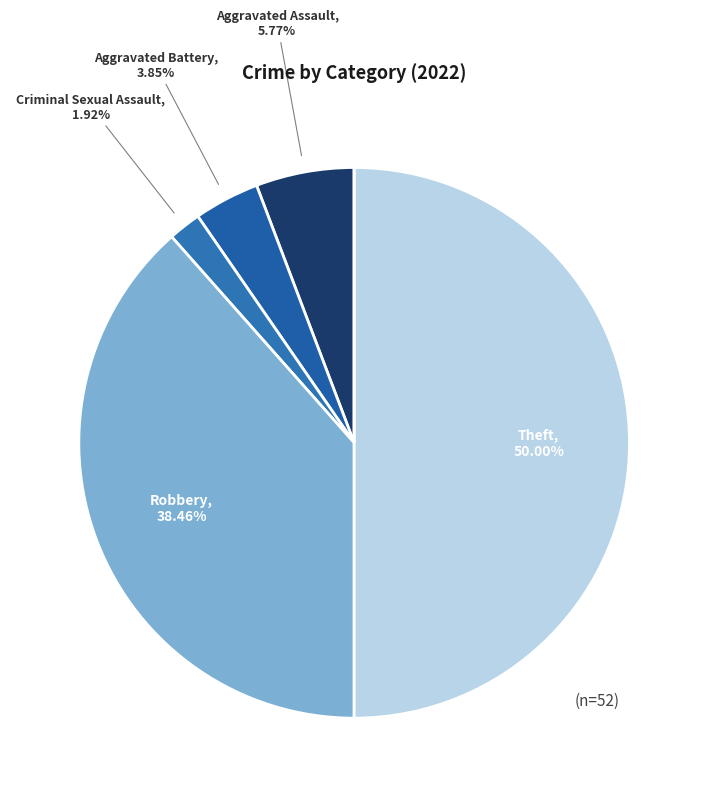

How many segments does this pie chart have?

6